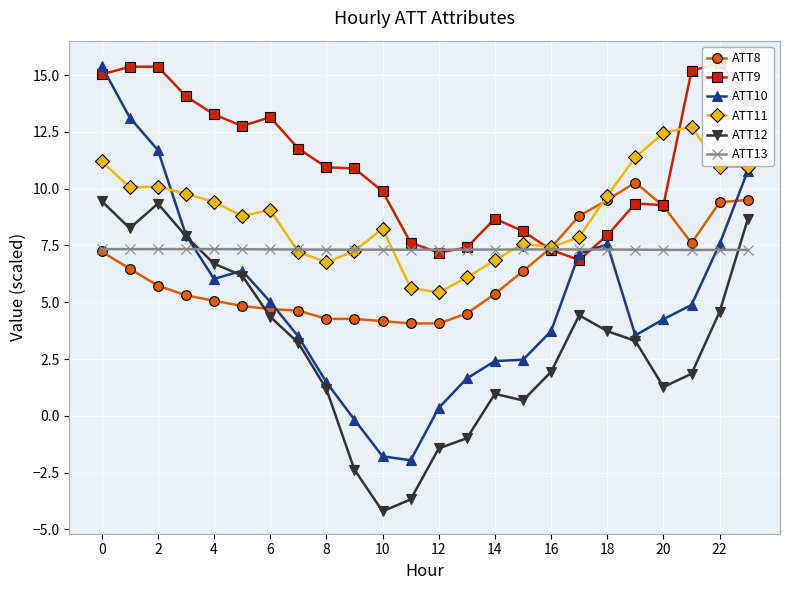

Between 17 and 12, which is larger?

17